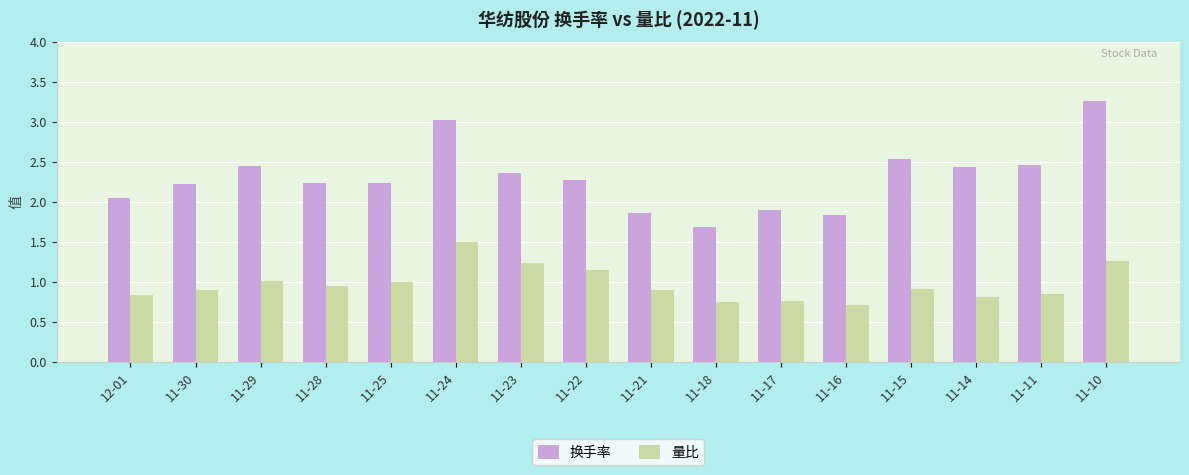

What is the smallest value displayed?

0.7